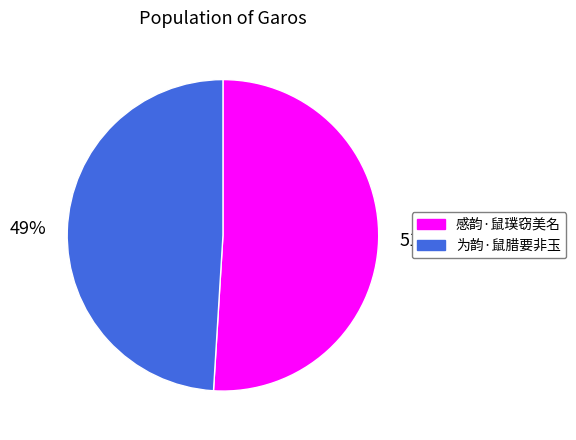

Does any single category account for the majority?

Yes